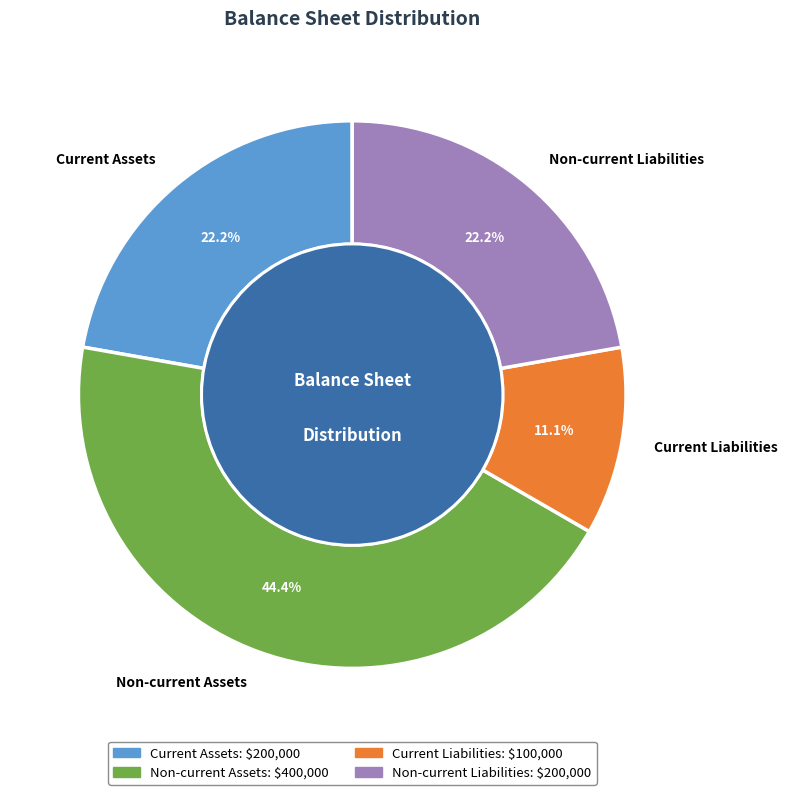

True or false: Non-current Assets accounts for 44% of the total.

True